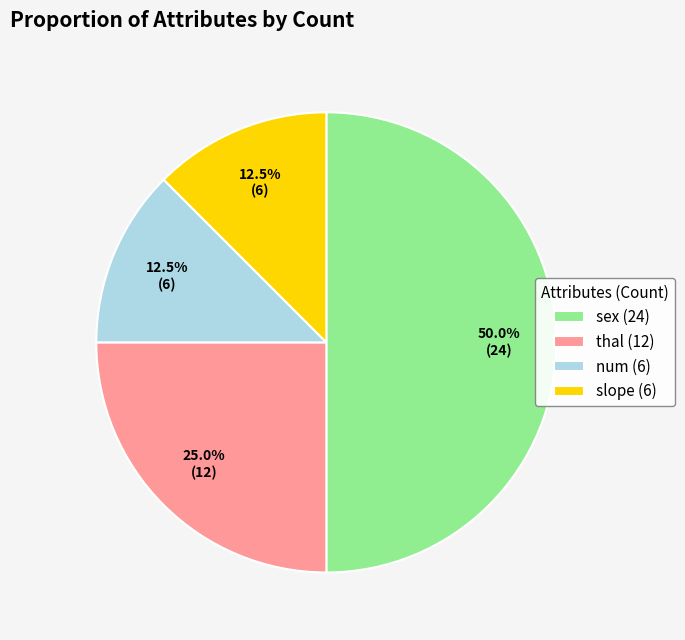

To the nearest percent, what is the combined percentage of sex and thal?

75%